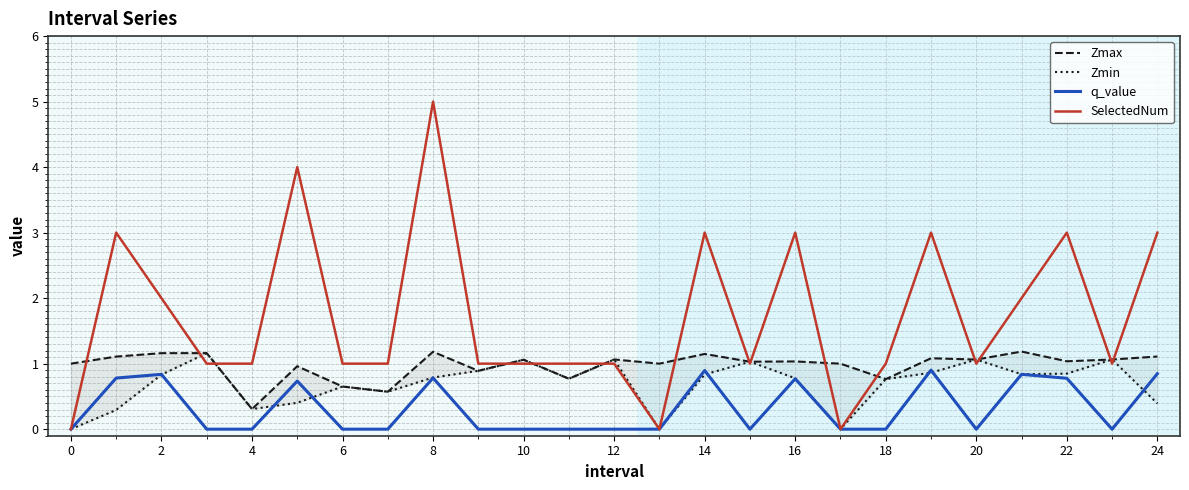

How many series are shown in this chart?

4